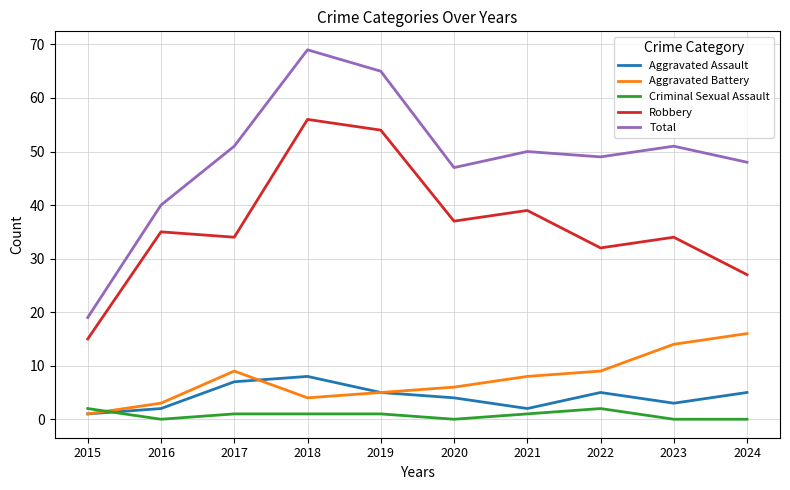

What is the greatest value displayed?

69